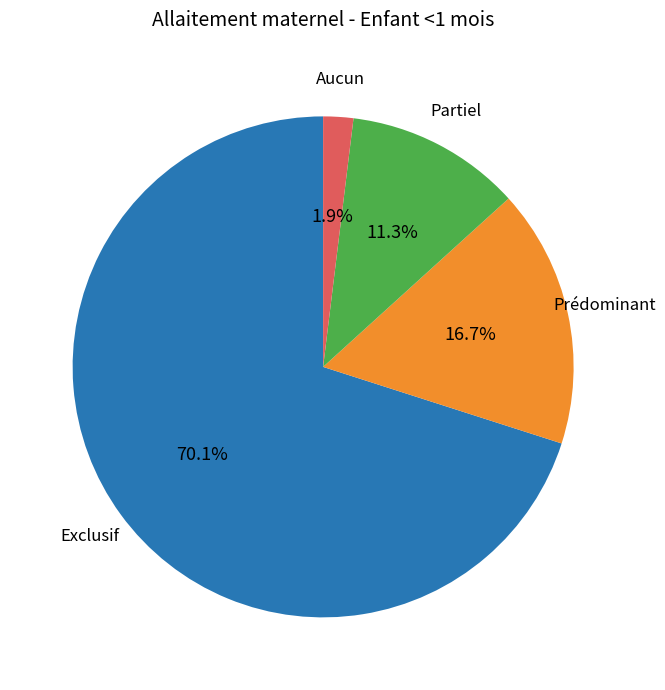

How many segments does this pie chart have?

4